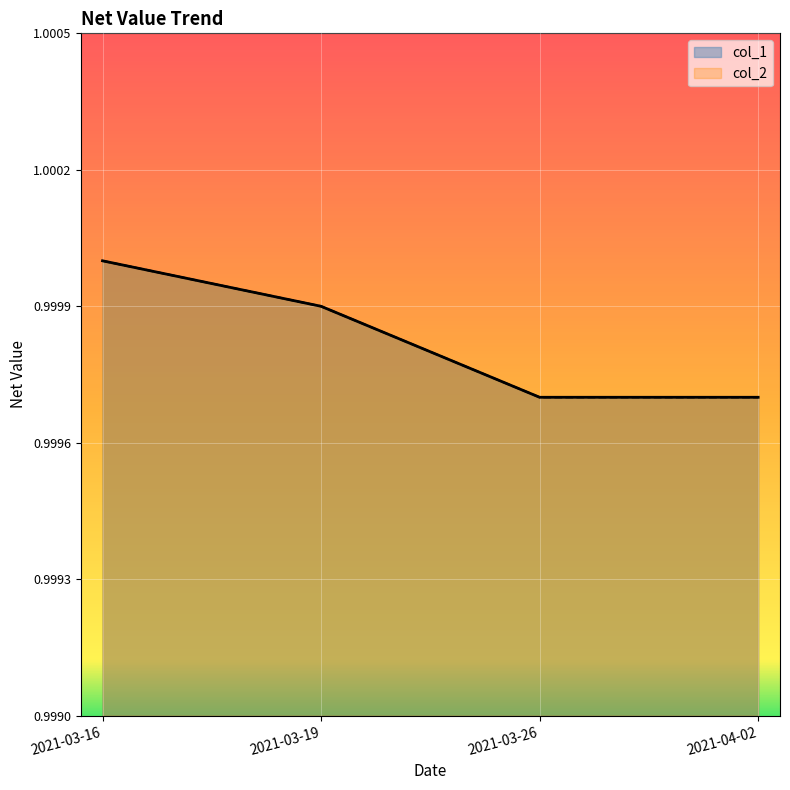

Is the value of col_2 at 2021-03-16 greater than the value of col_1 at 2021-03-19?

Yes